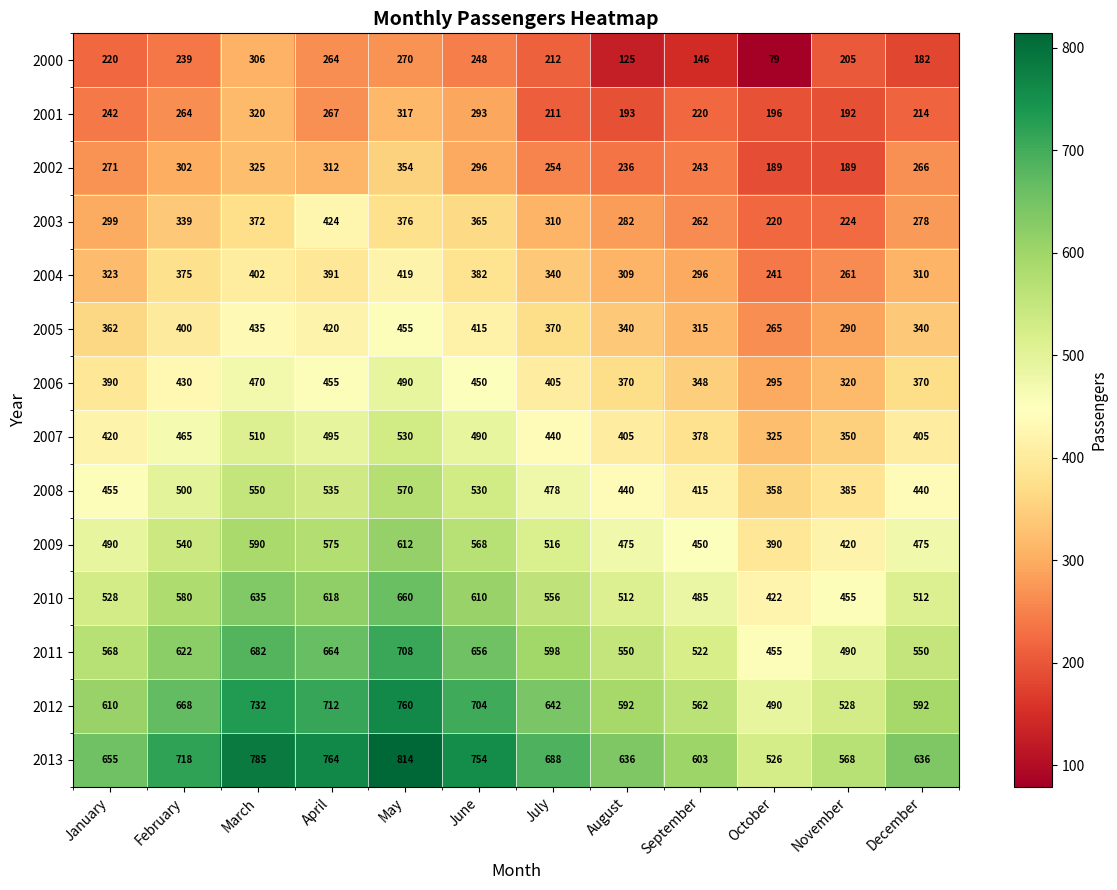

Rank the series at December from lowest to highest value.

2000, 2001, 2002, 2003, 2004, 2005, 2006, 2007, 2008, 2009, 2010, 2011, 2012, 2013